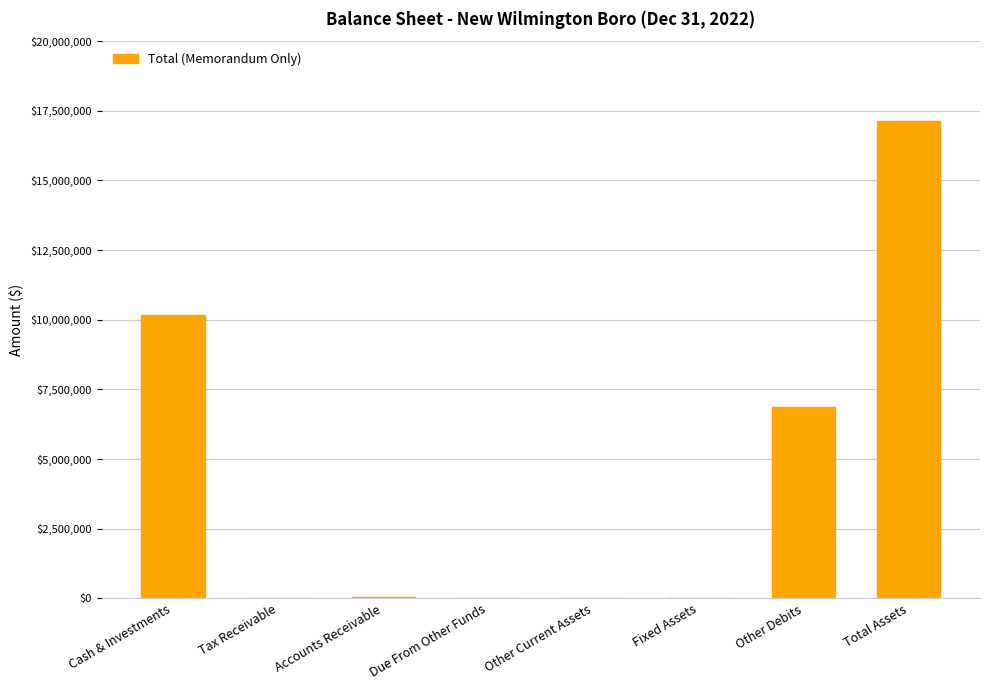

Does the chart contain stacked bars?

No